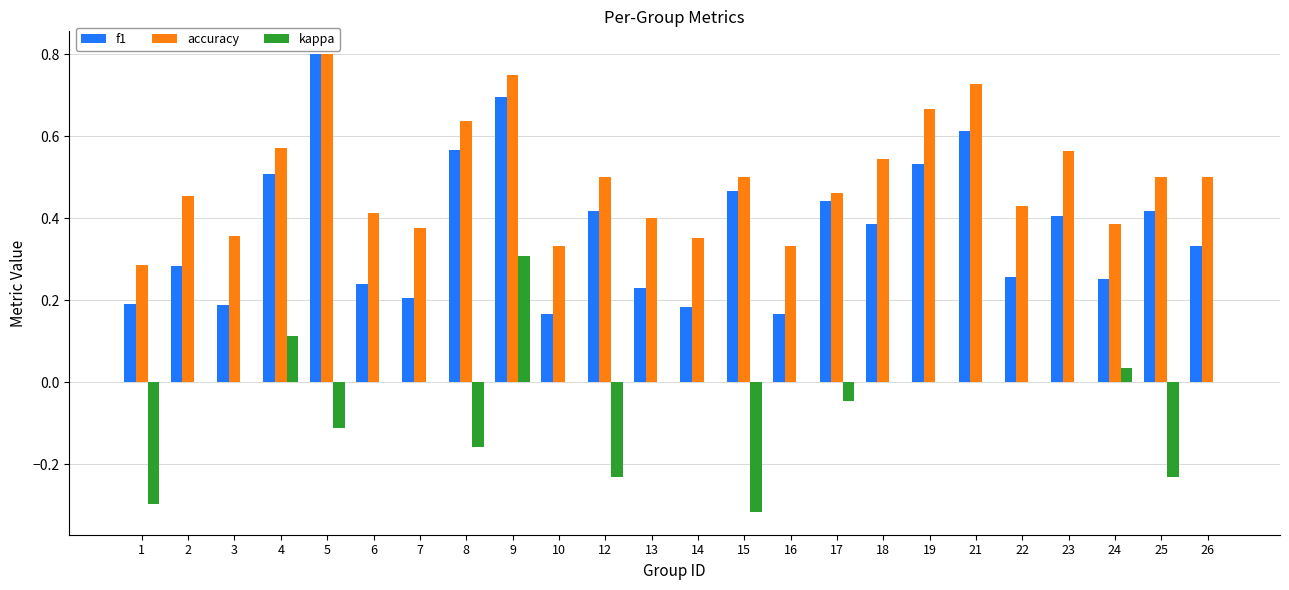

At which label does f1 reach its peak?

5